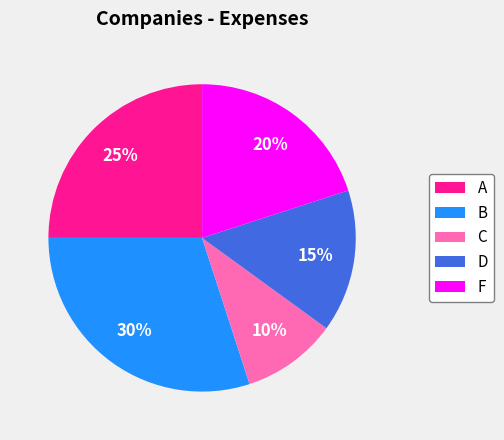

Between A and B, which is larger?

B